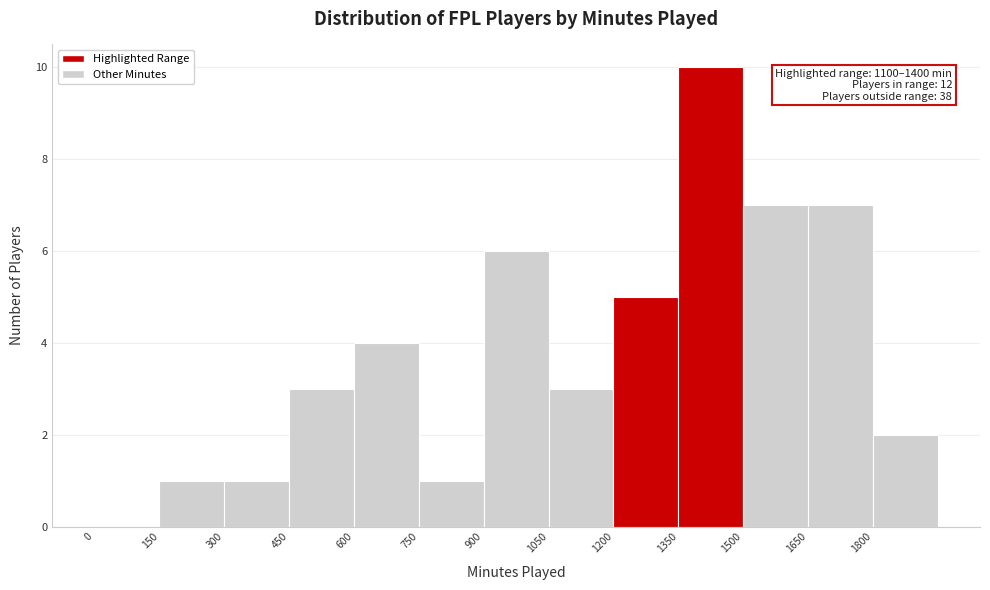

Over which range of the x-axis is the bar tallest?

1350 to 1500